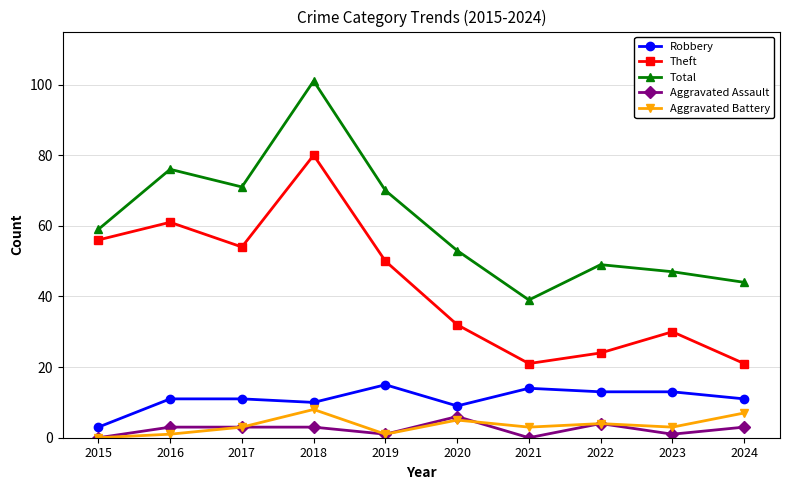

Which series has the widest spread of values?

Total